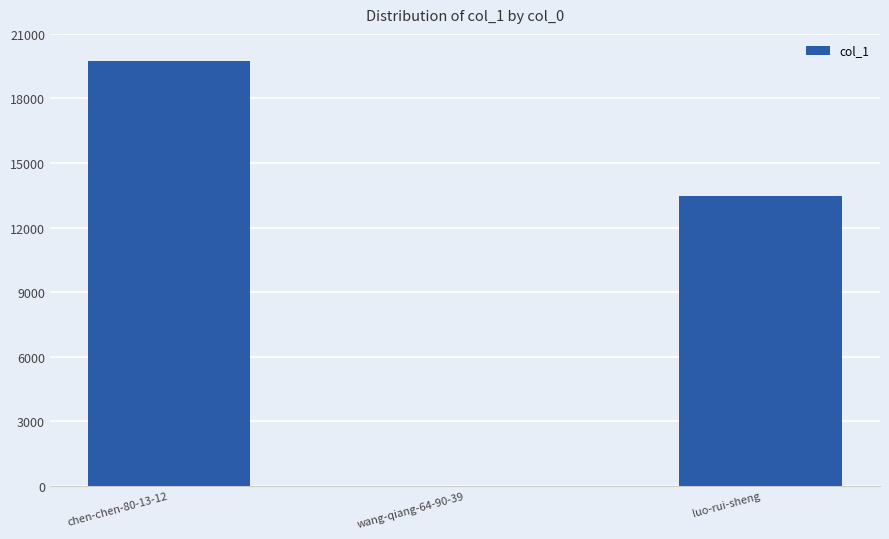

Are the bars horizontal?

No